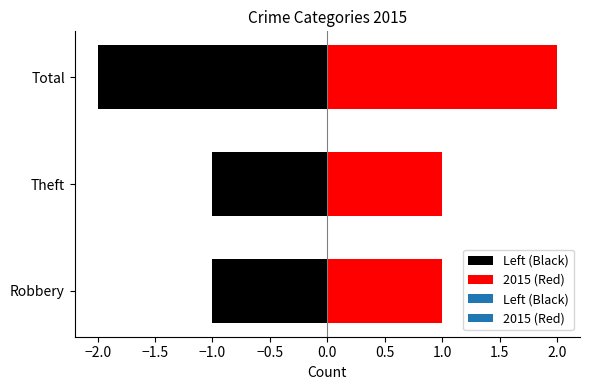

What position from the left is Total?

3